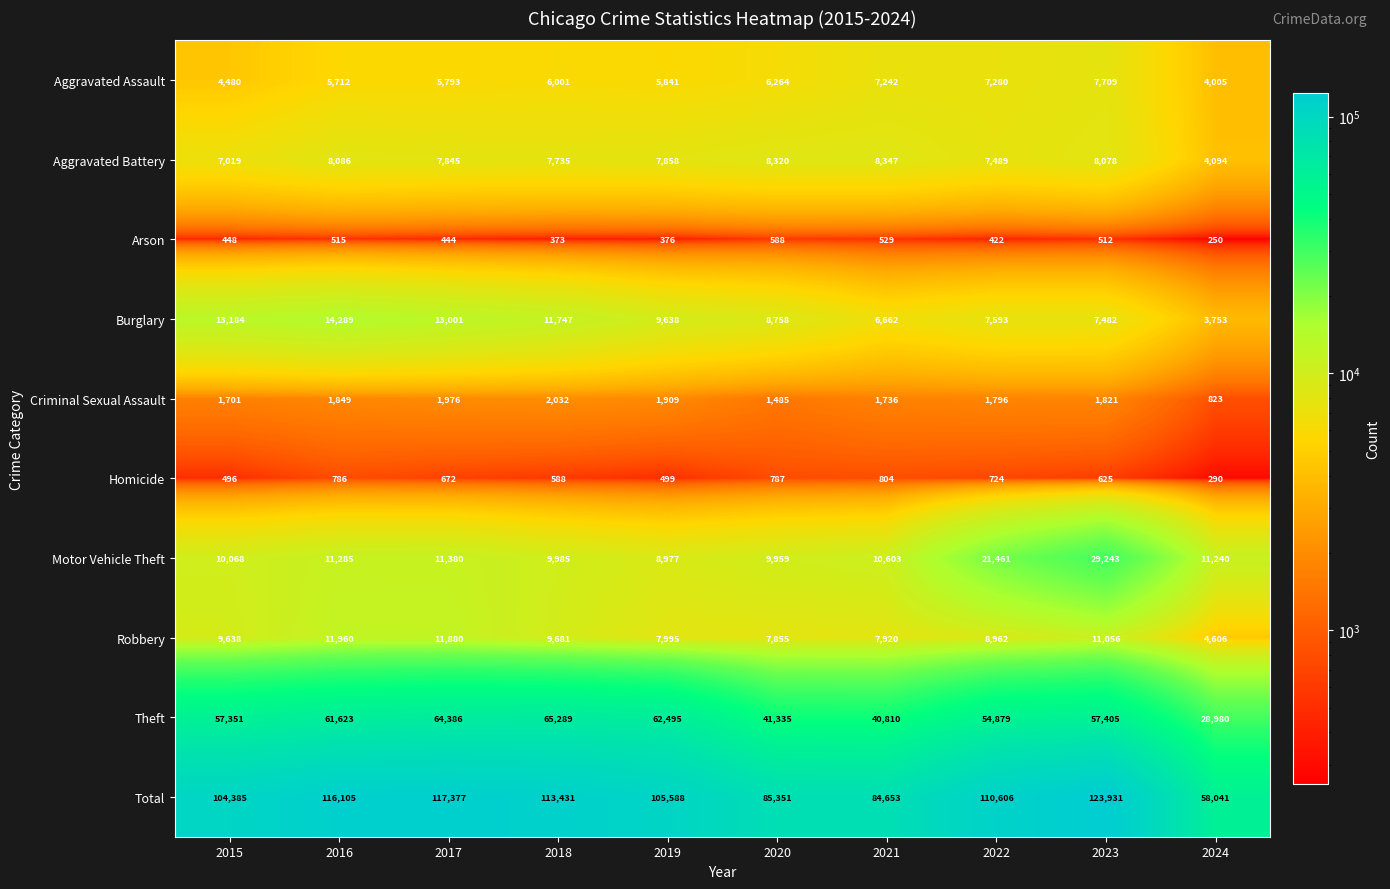

At how many categories does at least one series exceed 12875?

10